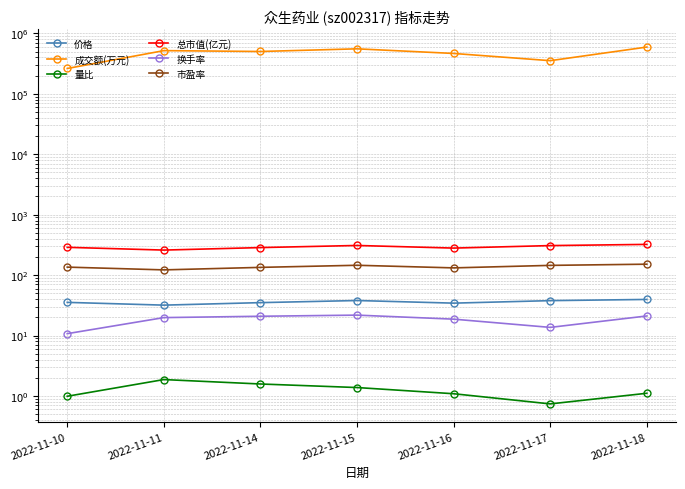

Does the chart have visible grid lines?

Yes